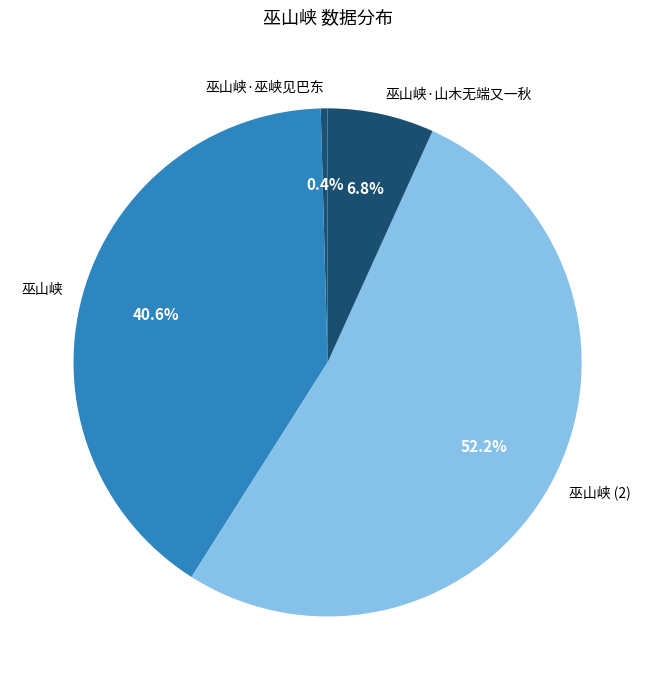

Which has a higher value, 巫山峡 or 巫山峡·巫峡见巴东?

巫山峡